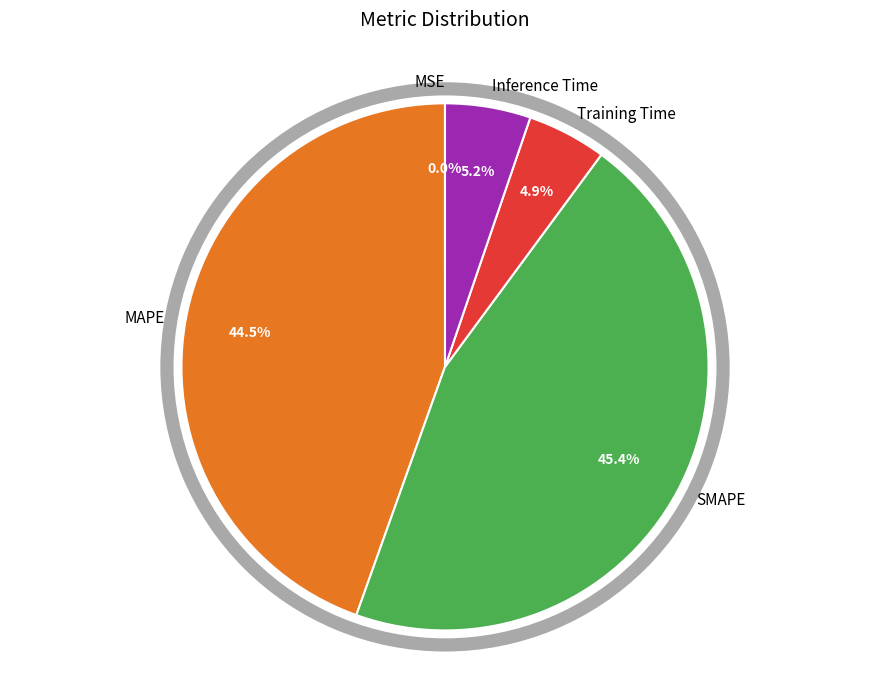

What percentage is the MAPE slice, to the nearest percent?

45%